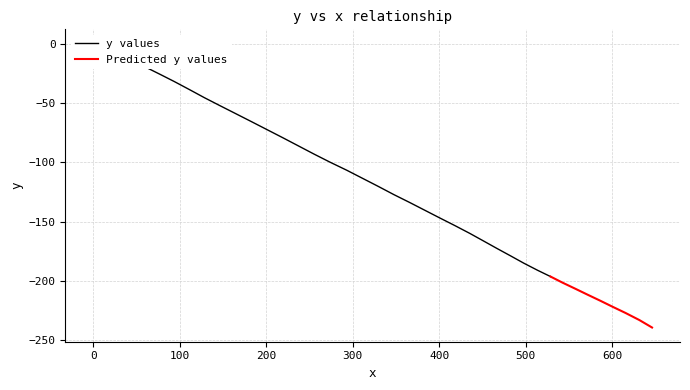

What is the lowest value of the Predicted y values series?

-239.1